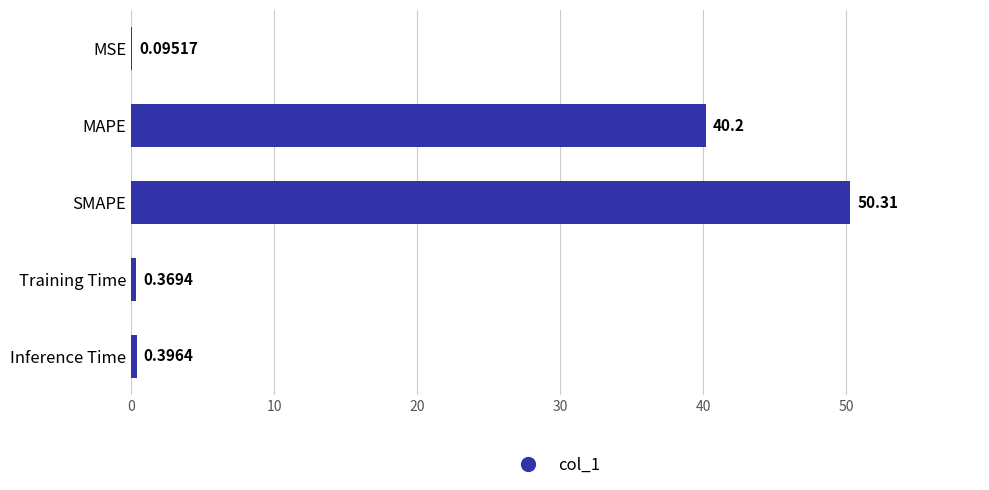

Are the bars horizontal?

Yes